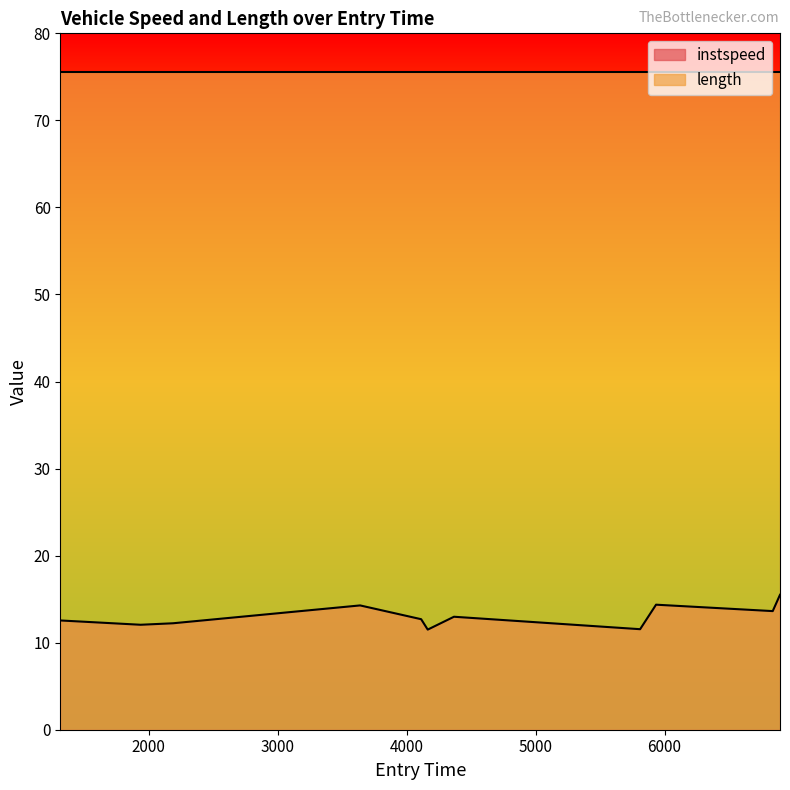

The chart shows a value of 13.6 at 6838.221104417756. True or false?

True